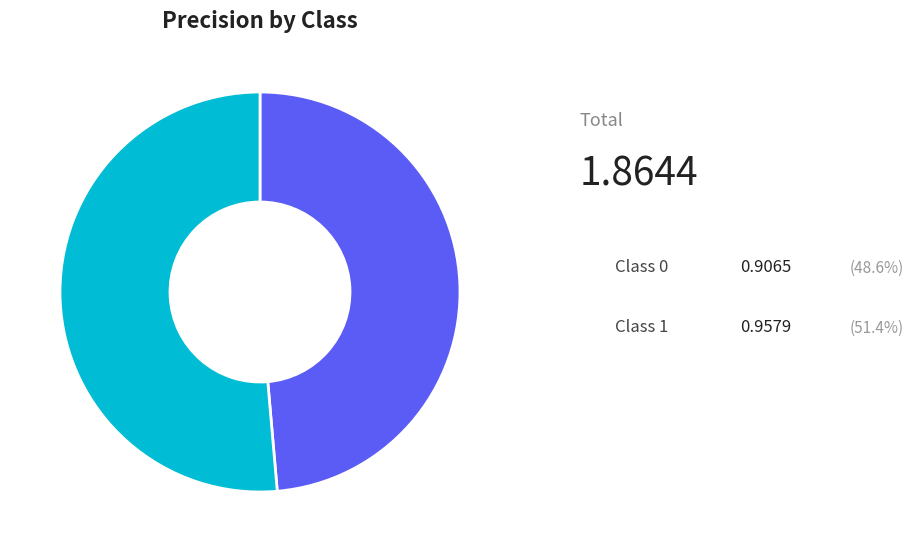

Is there any slice that represents more than half of the pie?

Yes